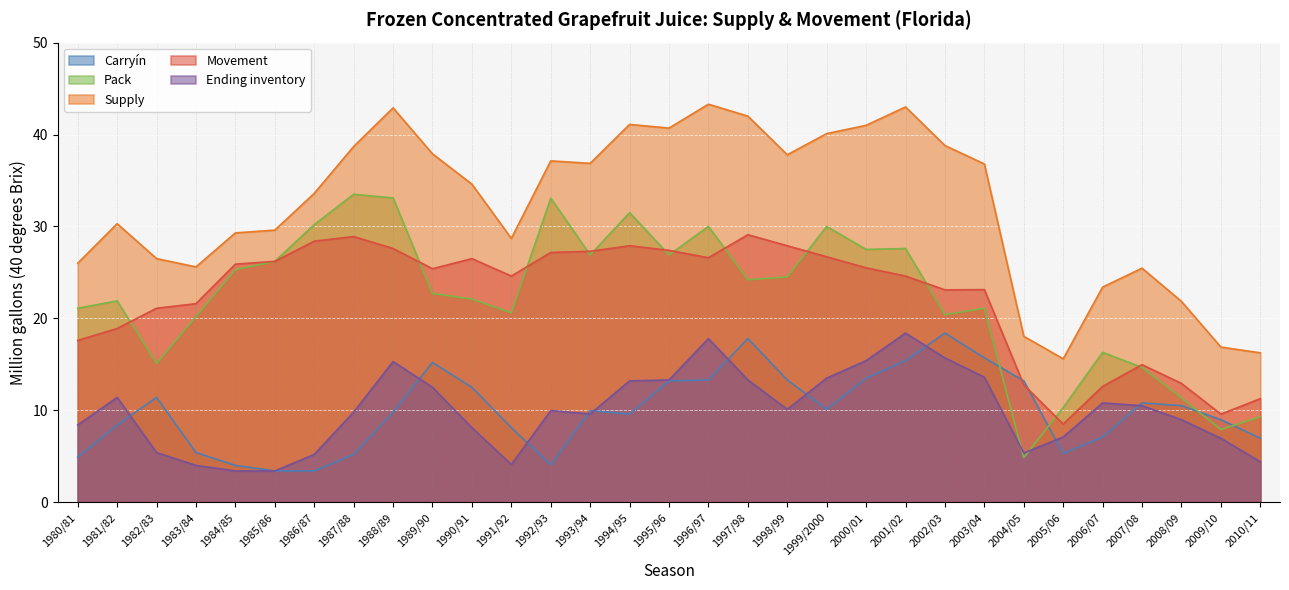

Which series has the largest total across all categories?

Supply